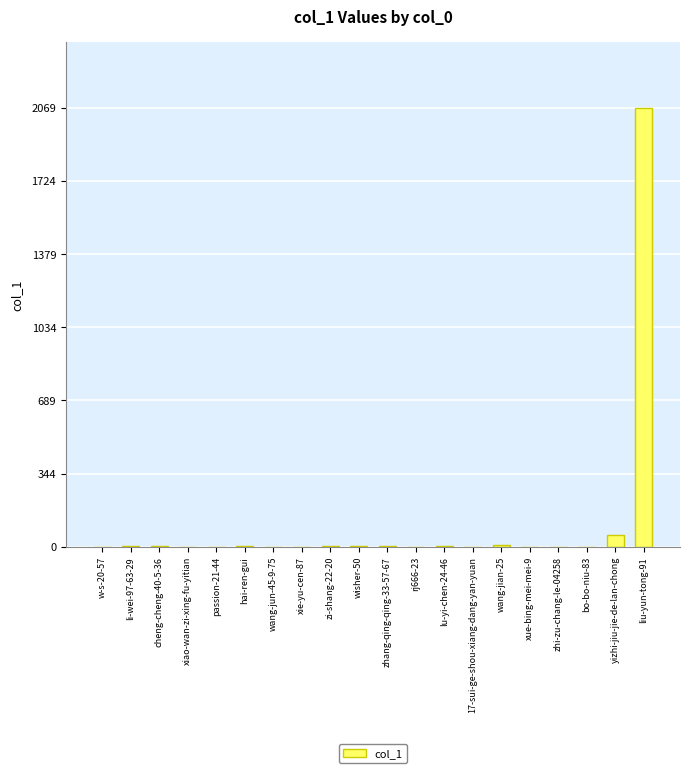

What is the sum of the values at bo-bo-niu-83 and yizhi-jiu-jie-de-lan-chong?

56